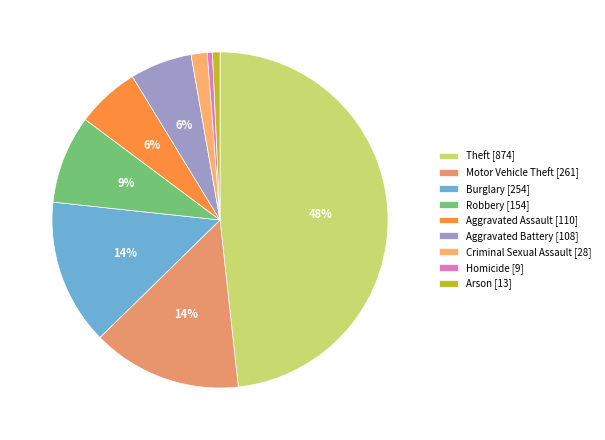

To the nearest percent, what is the combined percentage of Aggravated Assault and Homicide?

7%